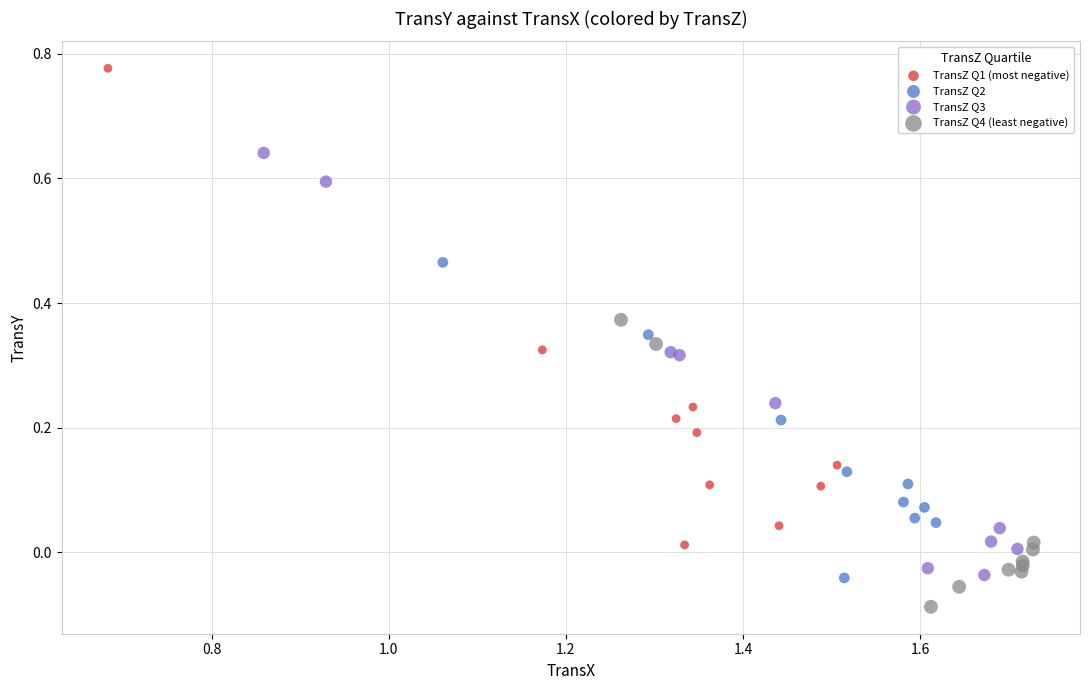

Which series contains the highest Y value?

TransZ Q1 (most negative)